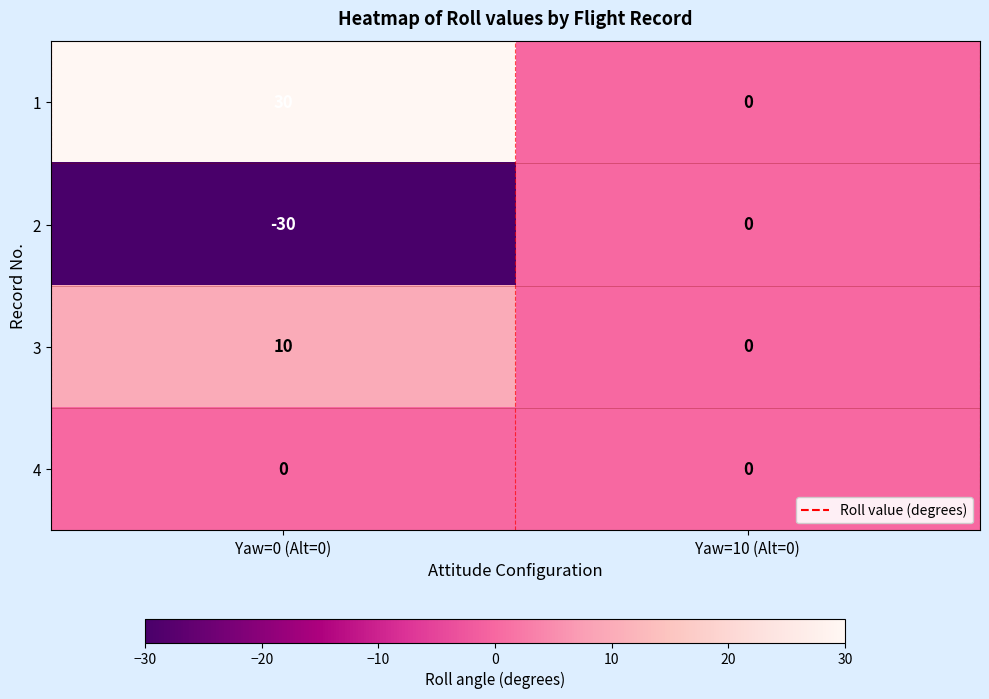

What is the difference between the maximum and minimum values in the 2 series?

30